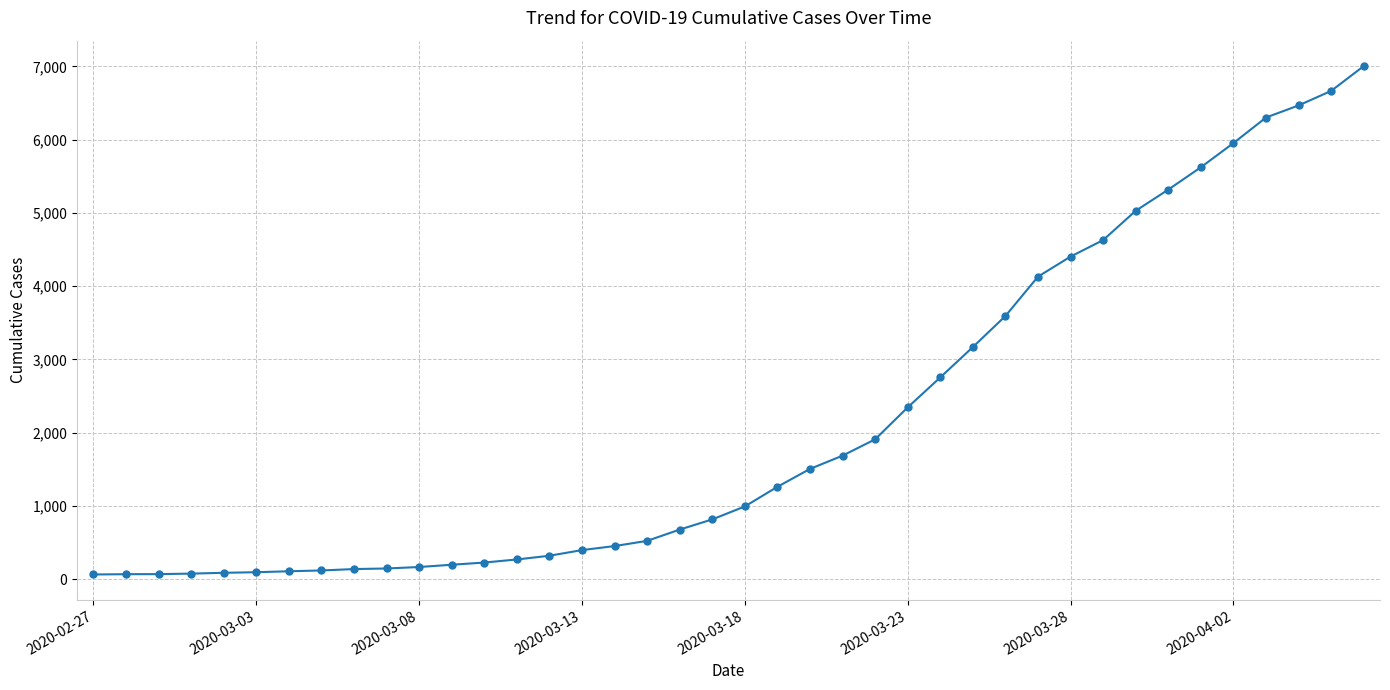

What is the average value?

2144